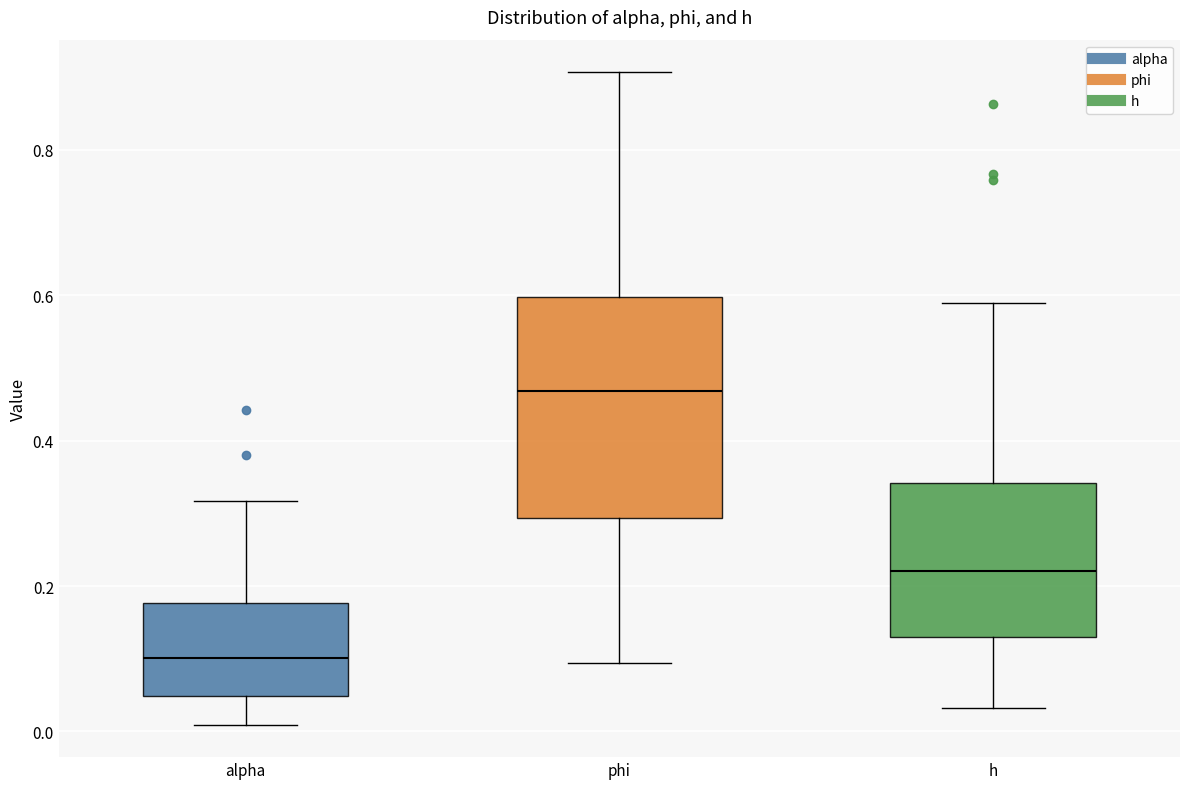

Reading left to right, read every box against the y-axis: the position of its median line, the range the box covers, and the ends of its whiskers. The values are not printed on the chart, so give them approximately, as read against the axis.

alpha: median 0.10, box 0.04 to 0.18, whiskers 0.00 to 0.32
phi: median 0.46, box 0.30 to 0.60, whiskers 0.10 to 0.90
h: median 0.22, box 0.14 to 0.34, whiskers 0.04 to 0.58